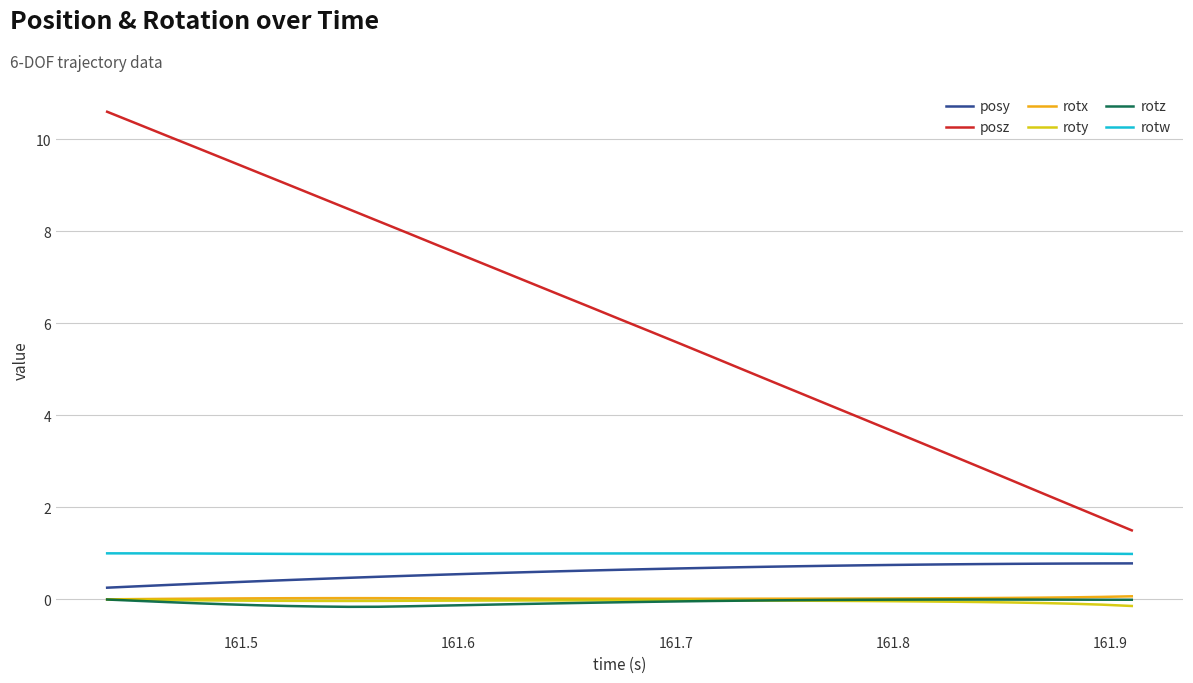

True or false: roty and posy intersect in this chart.

False